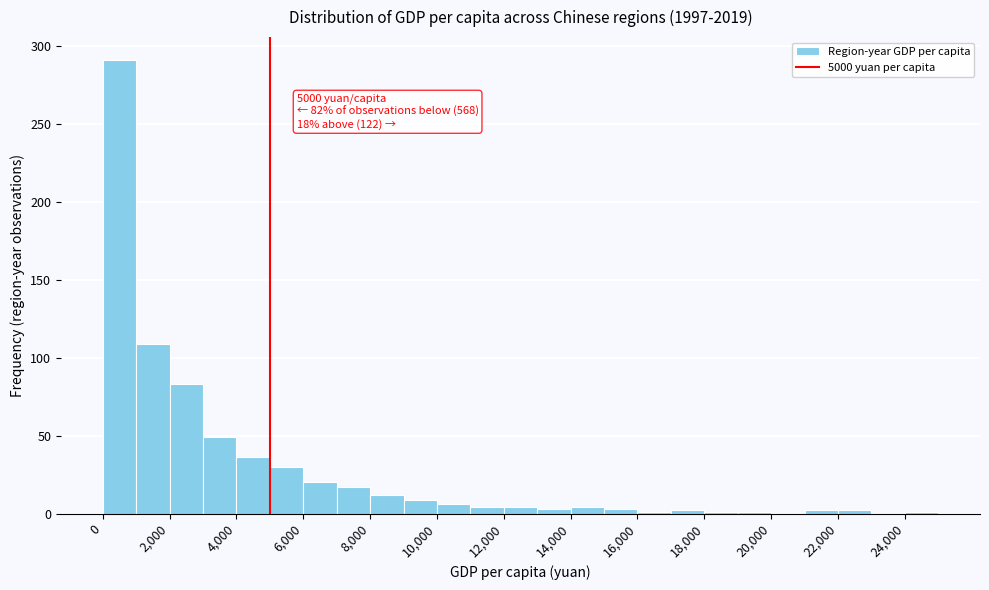

Which range on the x-axis has the tallest bar?

0 to 1000